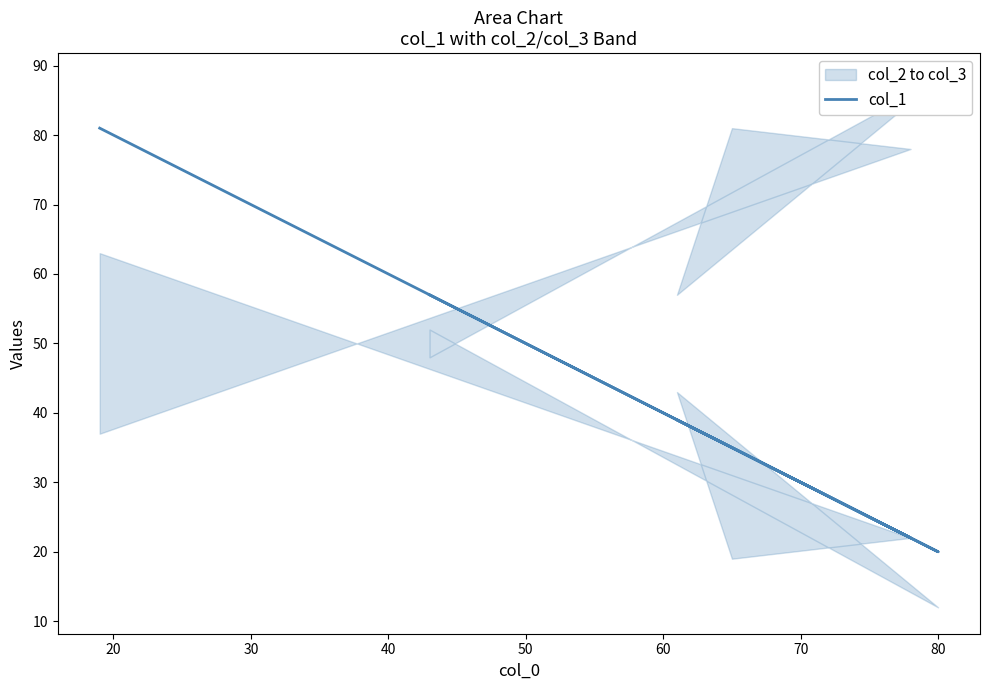

How many lines are shown in the chart?

1